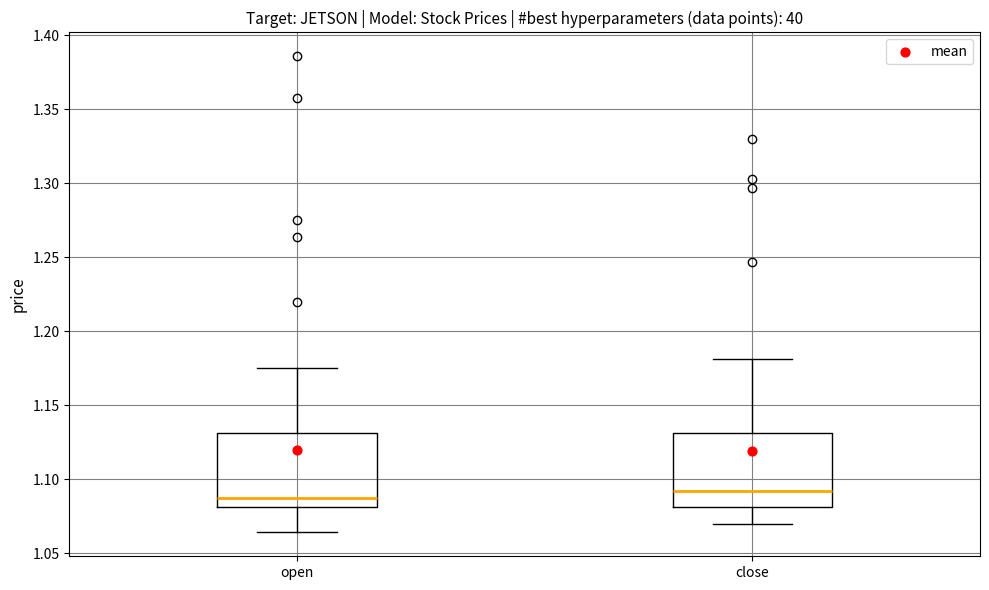

Where does the median line of the box for open sit on the y-axis? The values are not printed on the chart, so give them approximately, as read against the axis.

1.085